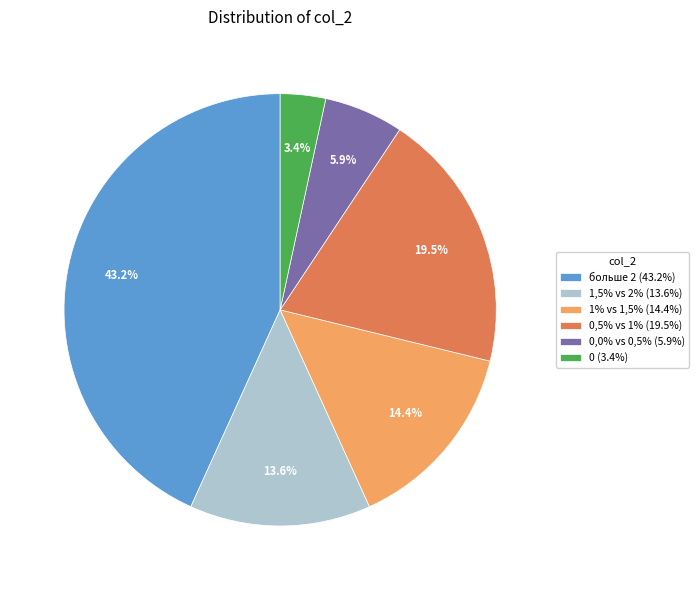

How many segments does this pie chart have?

6